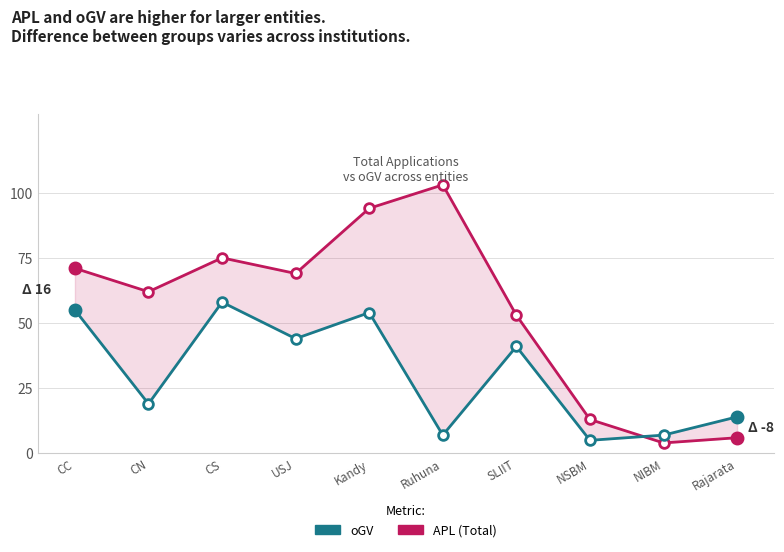

What is the average value of the APL (Total Applications) series?

55